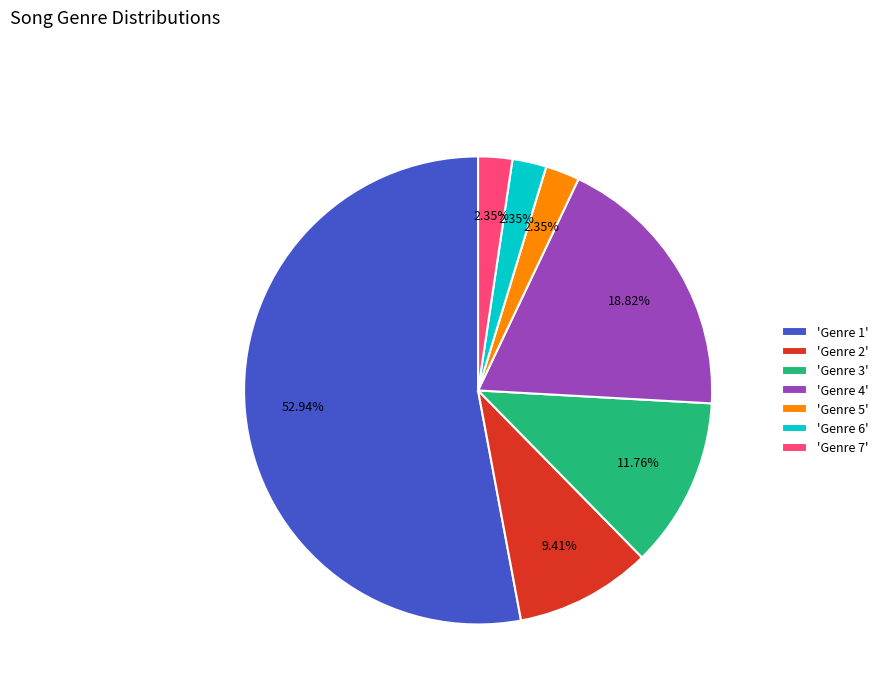

Which category accounts for the majority?

'Genre 1'